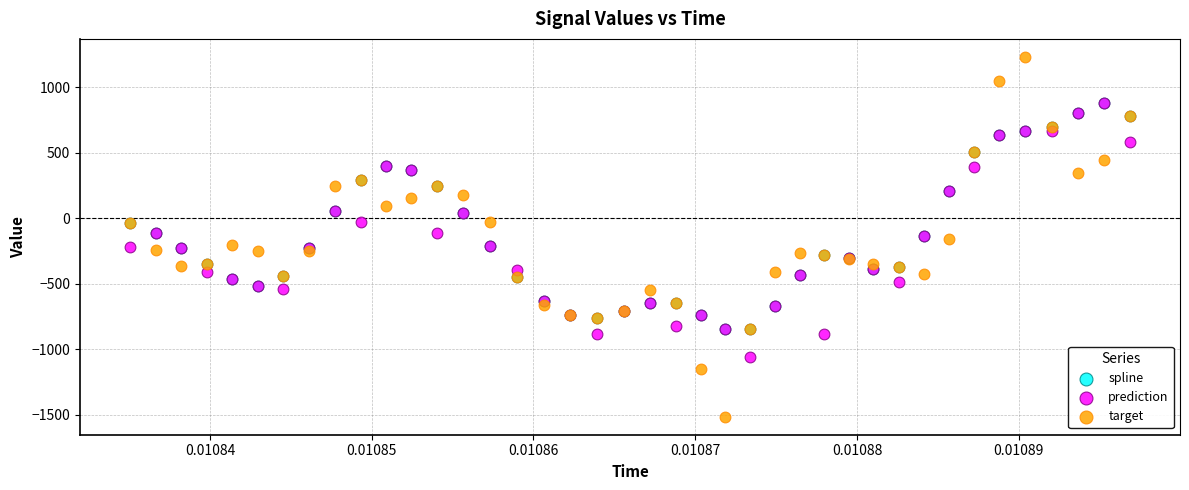

What are all the series names shown in the legend?

spline, prediction, target